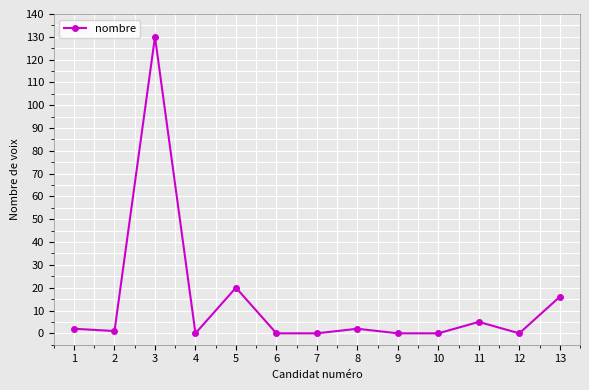

What is the sum of all values?

176